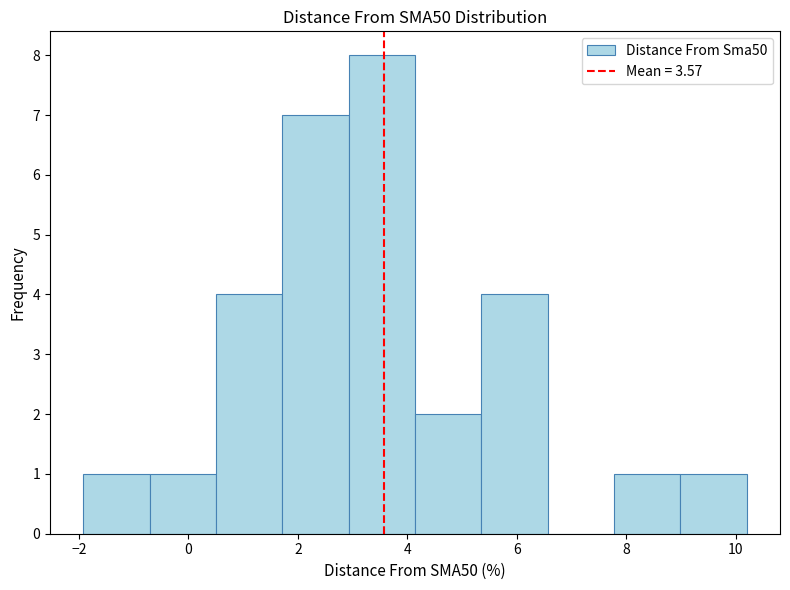

Which range on the x-axis has the tallest bar?

3.0 to 4.2